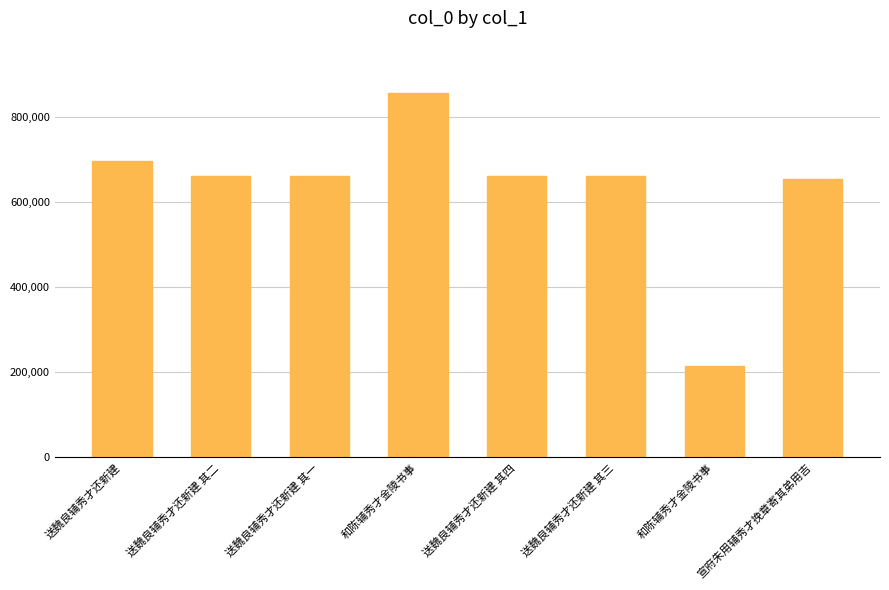

Which category has the lowest value across all series?

和陈辅秀才金陵书事